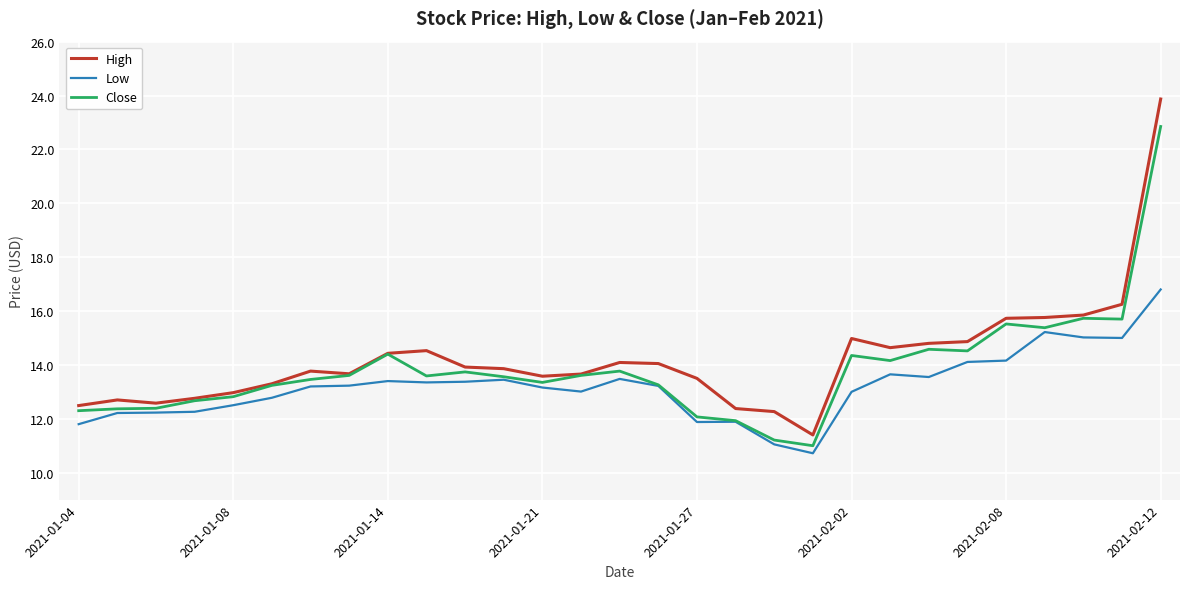

Does the chart have visible grid lines?

Yes